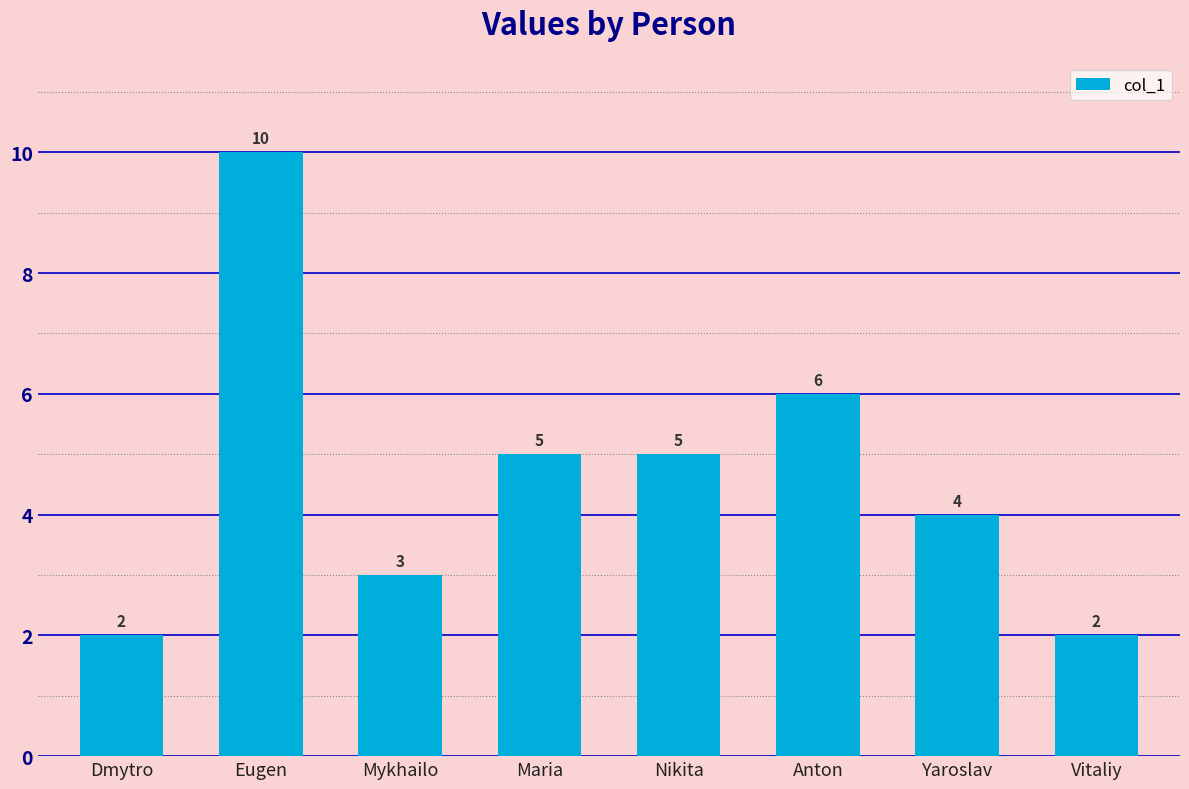

Between Anton and Nikita, which is larger?

Anton